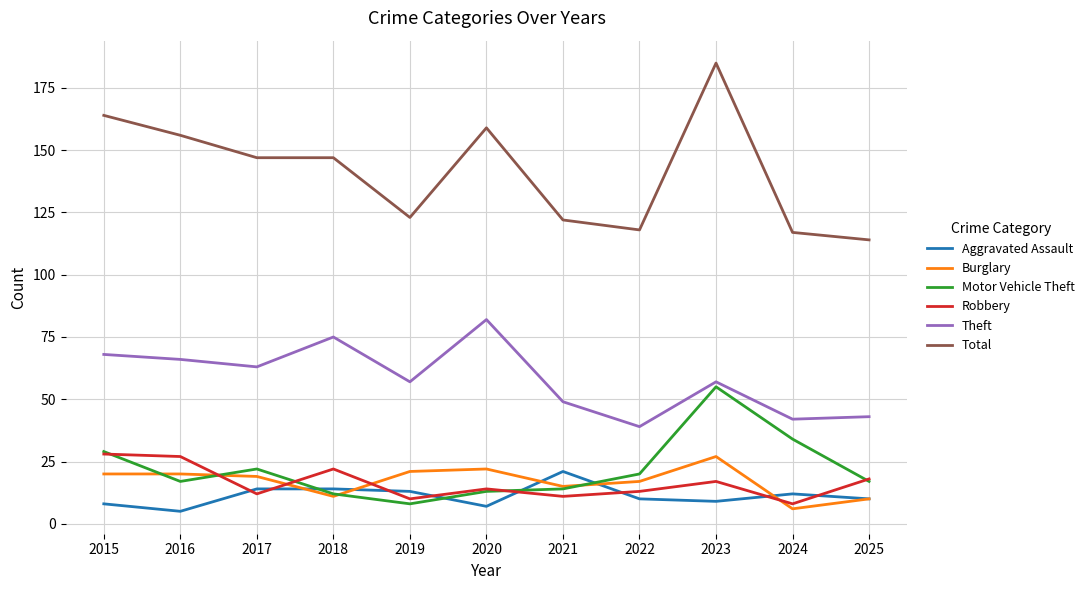

What are all the series names shown in the legend?

Aggravated Assault, Burglary, Motor Vehicle Theft, Robbery, Theft, Total